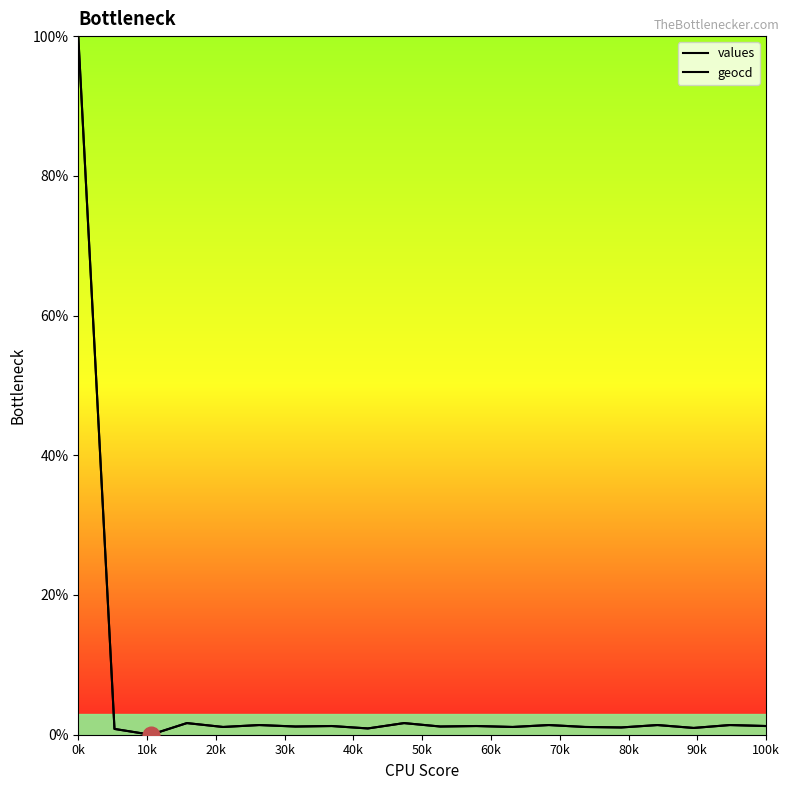

Is this an area chart (filled region under the line)?

No